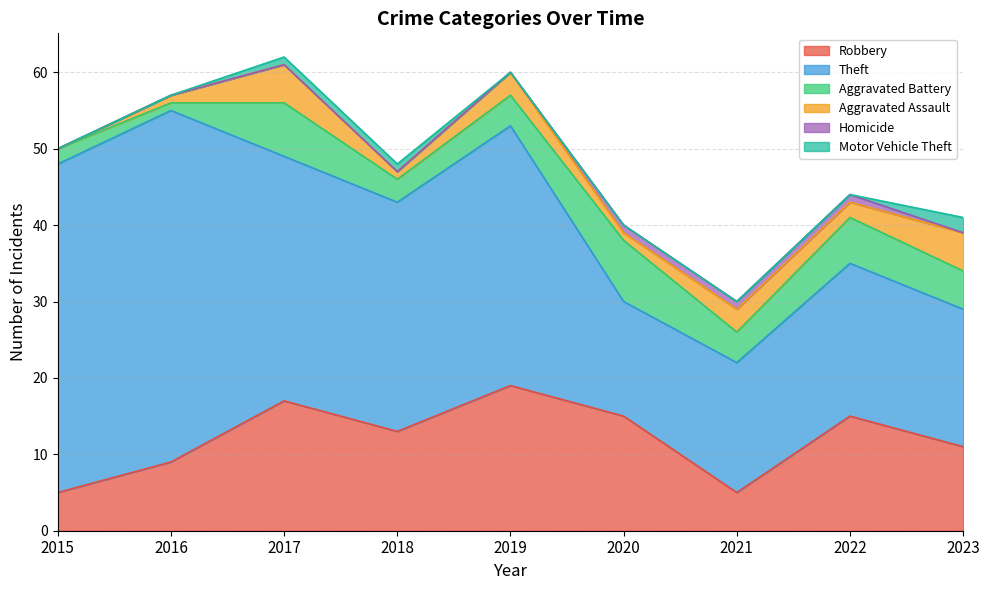

At which category does the chart reach its minimum across all series?

2015